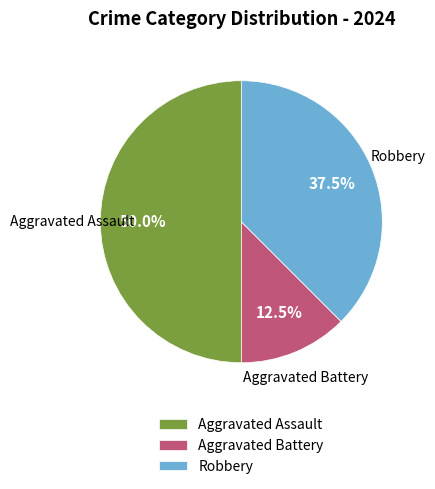

Rank the categories by value from lowest to highest.

Aggravated Battery, Robbery, Aggravated Assault